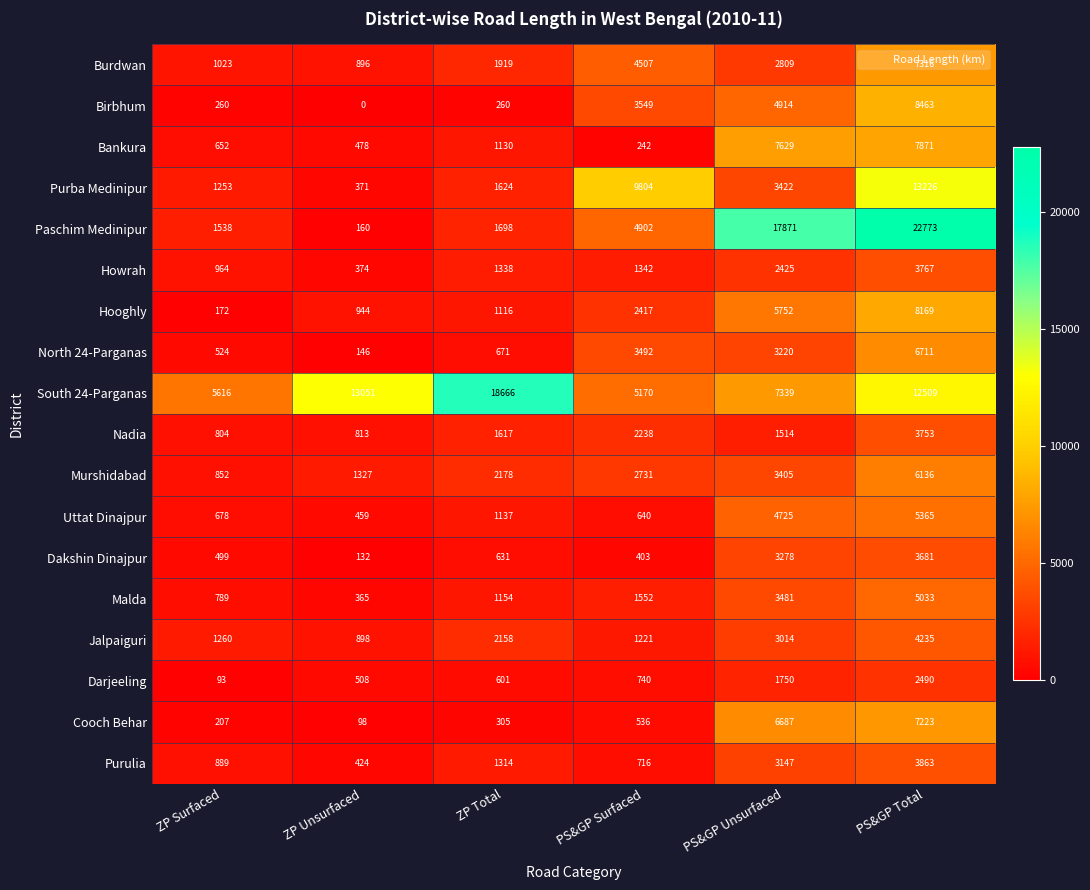

List the labels in order of Nadia value, smallest first.

ZP Surfaced, ZP Unsurfaced, PS&GP Unsurfaced, ZP Total, PS&GP Surfaced, PS&GP Total